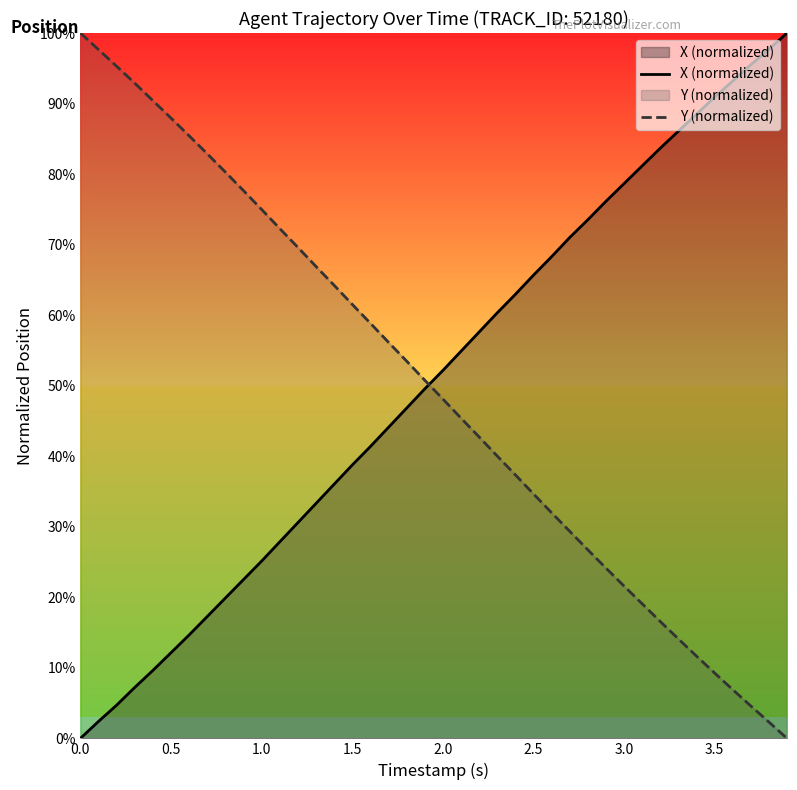

Which series ends up on top after the final intersection of Y (normalized) and X (normalized)?

X (normalized)